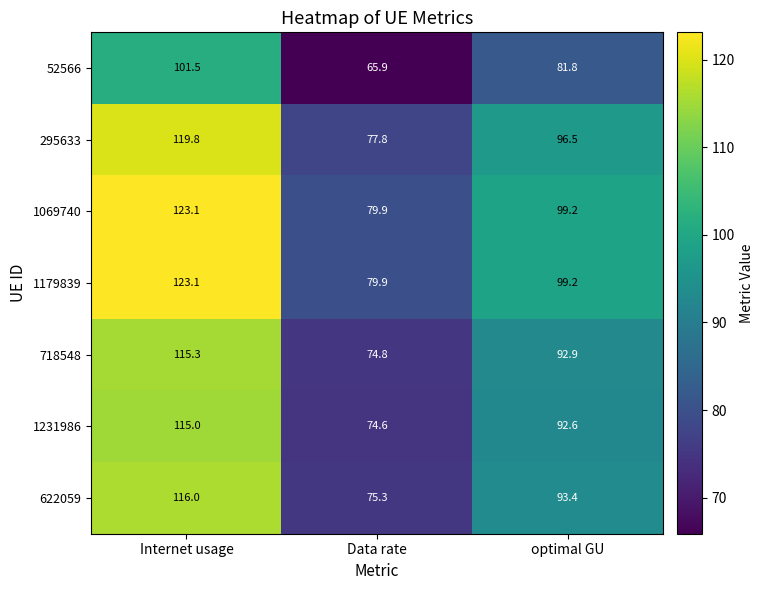

What is the sum of the 1069740 values at Internet usage and optimal GU?

222.3